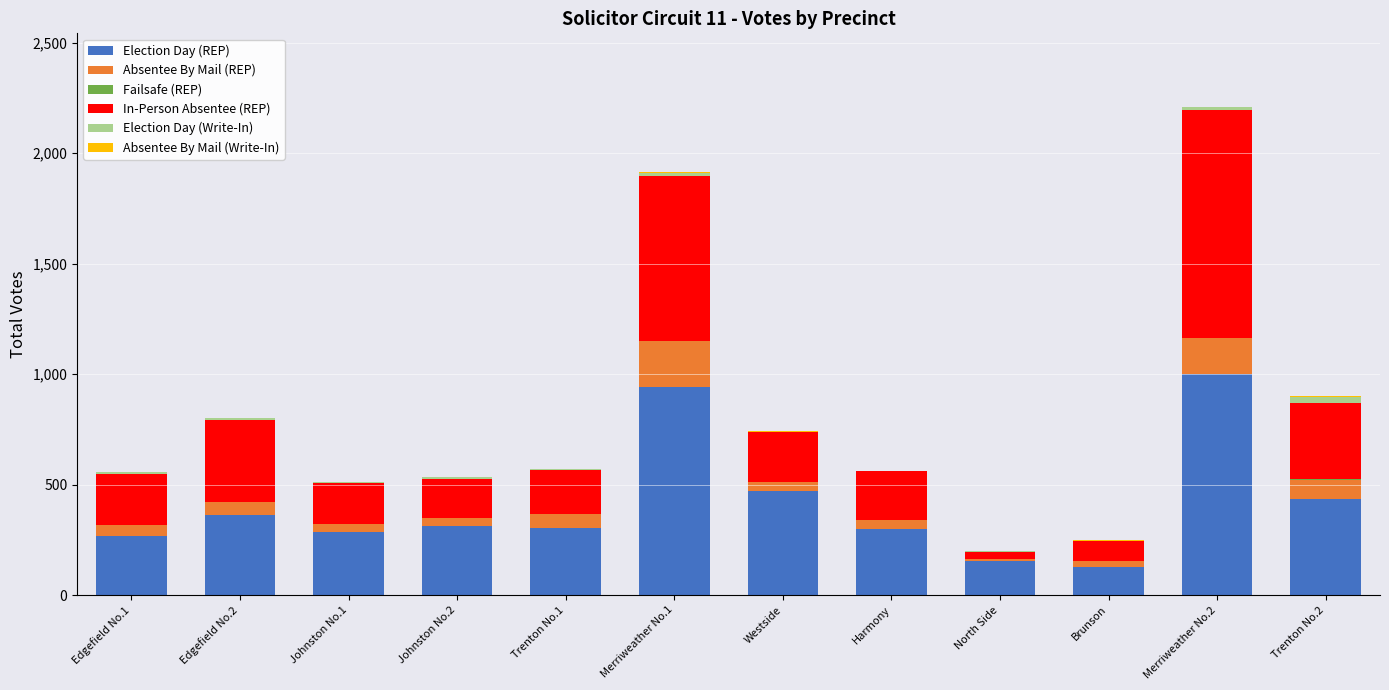

At which label is Election Day (REP) closest to 563?

Westside